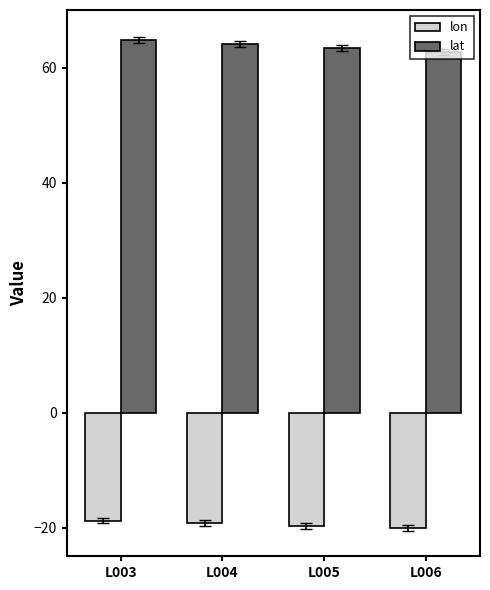

Reading left to right, what are all the values shown in this chart?

lon: L003=-18.8	L004=-19.3	L005=-19.7	L006=-20.1
lat: L003=64.8	L004=64.1	L005=63.4	L006=62.7